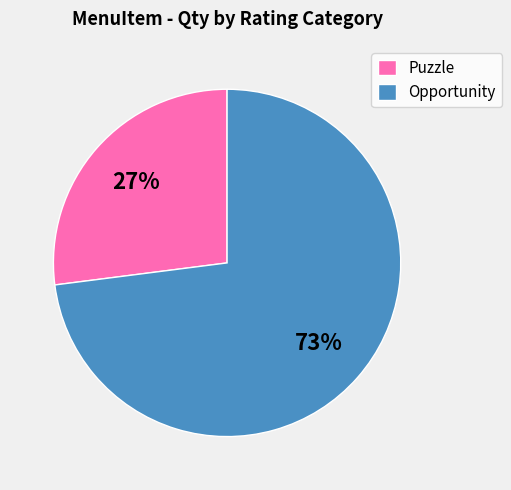

Combined, do Opportunity and Puzzle account for over 50%?

Yes